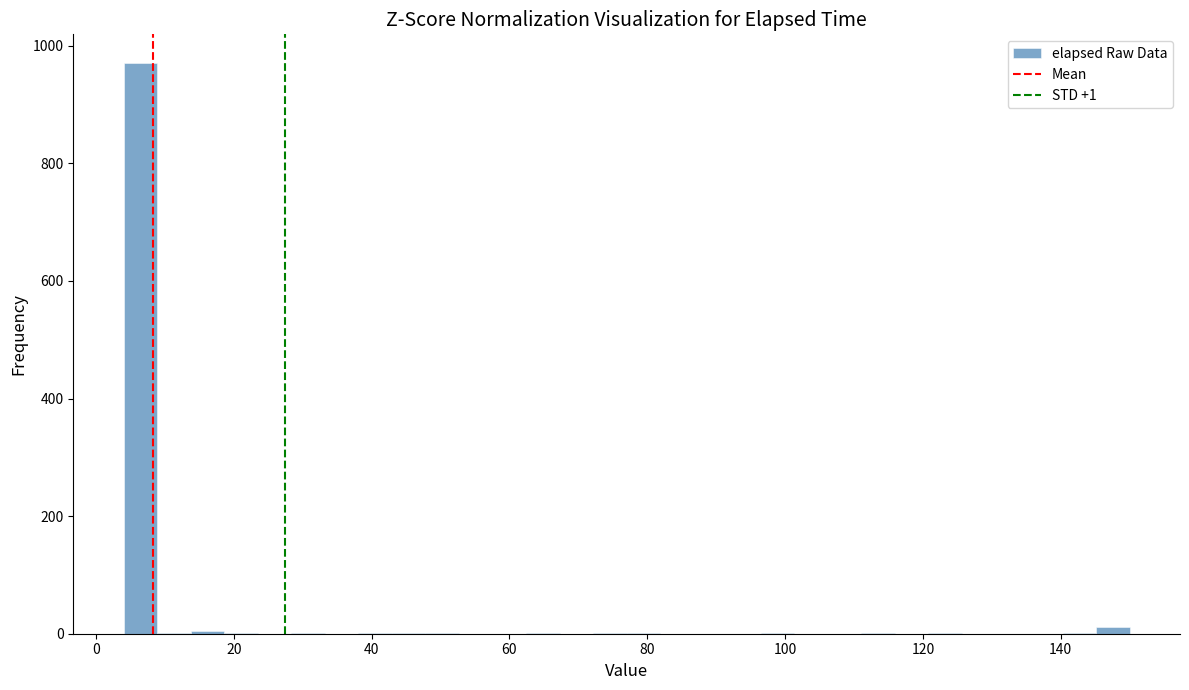

Around what value on the x-axis is the tallest bar? Give the approximate position of its centre, as read against the axis.

6